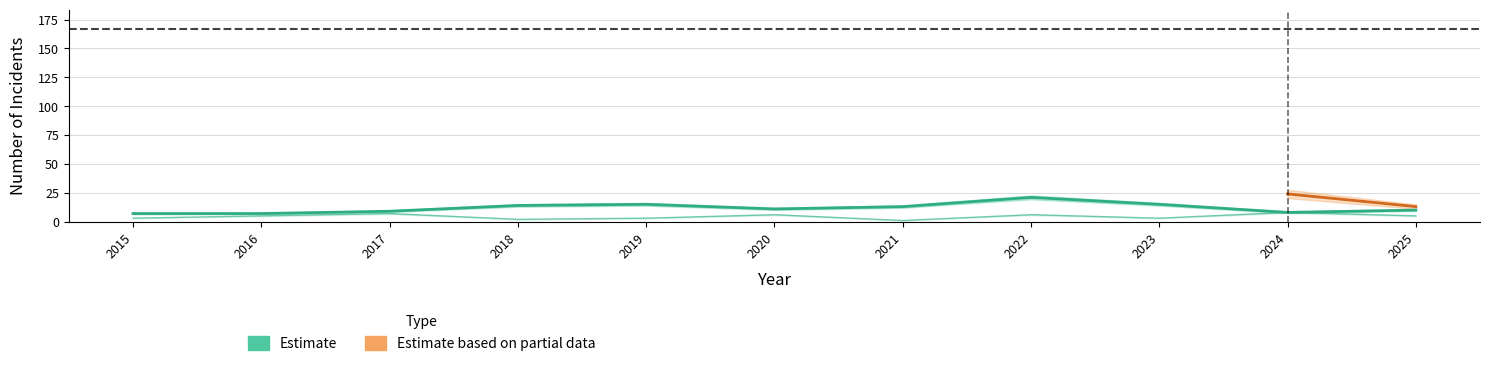

True or false: Aggravated Battery has a value of 1 at 2021.

False